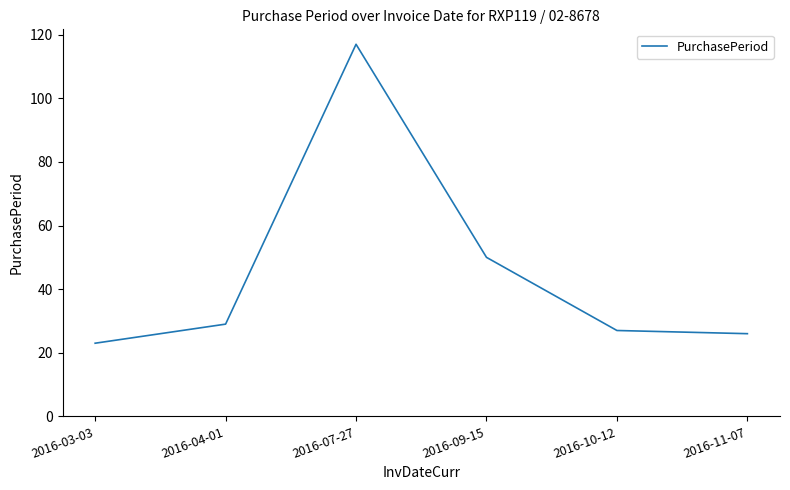

What is the difference between the second highest and second lowest values?

24